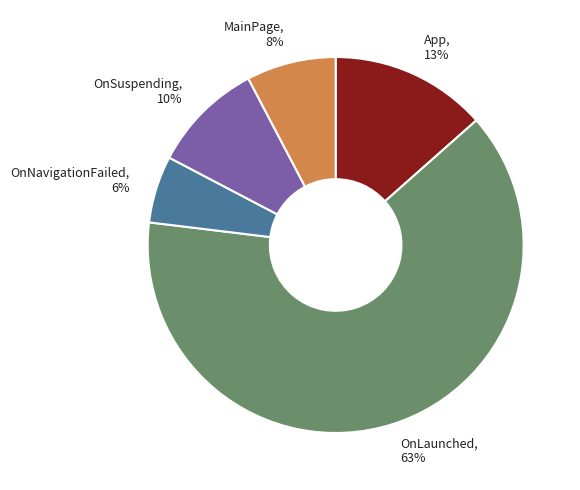

To the nearest percent, what is the average slice percentage?

20%